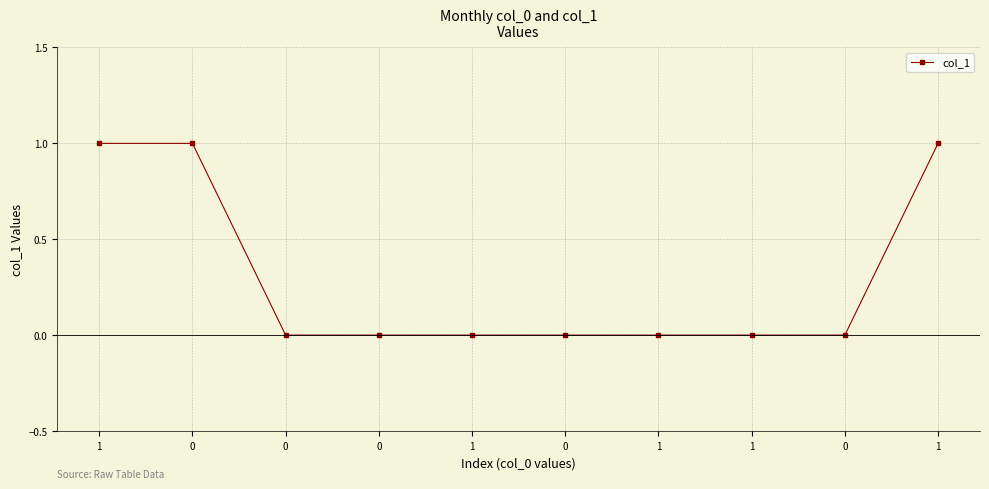

What is the sum of all values?

3